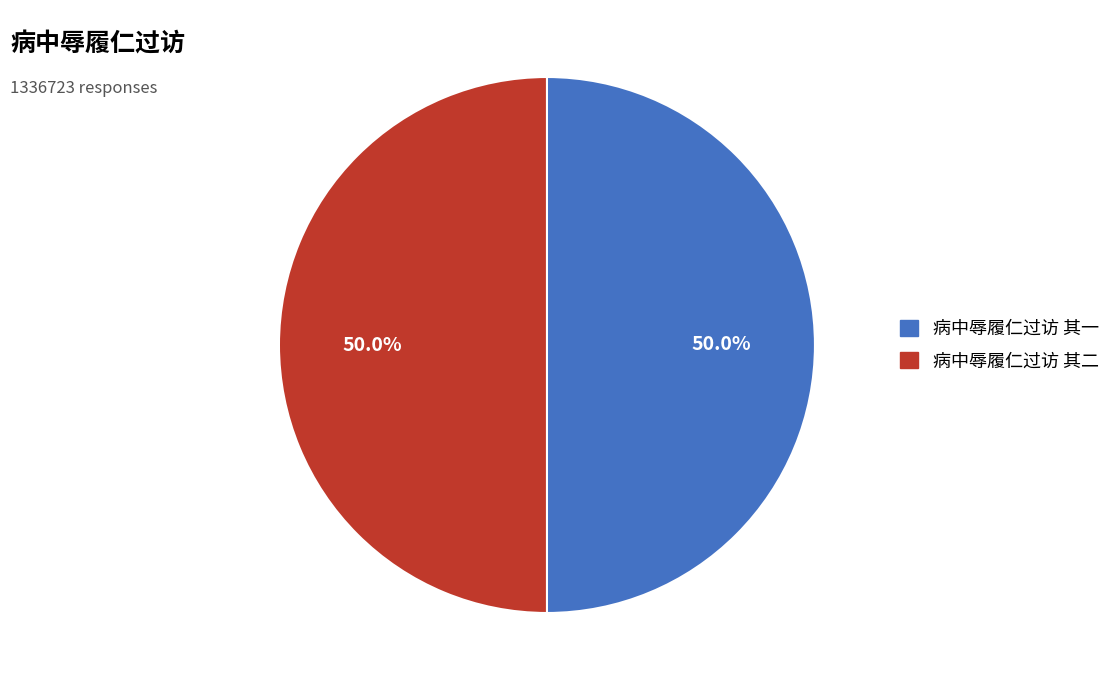

How many slices are in this pie chart?

2